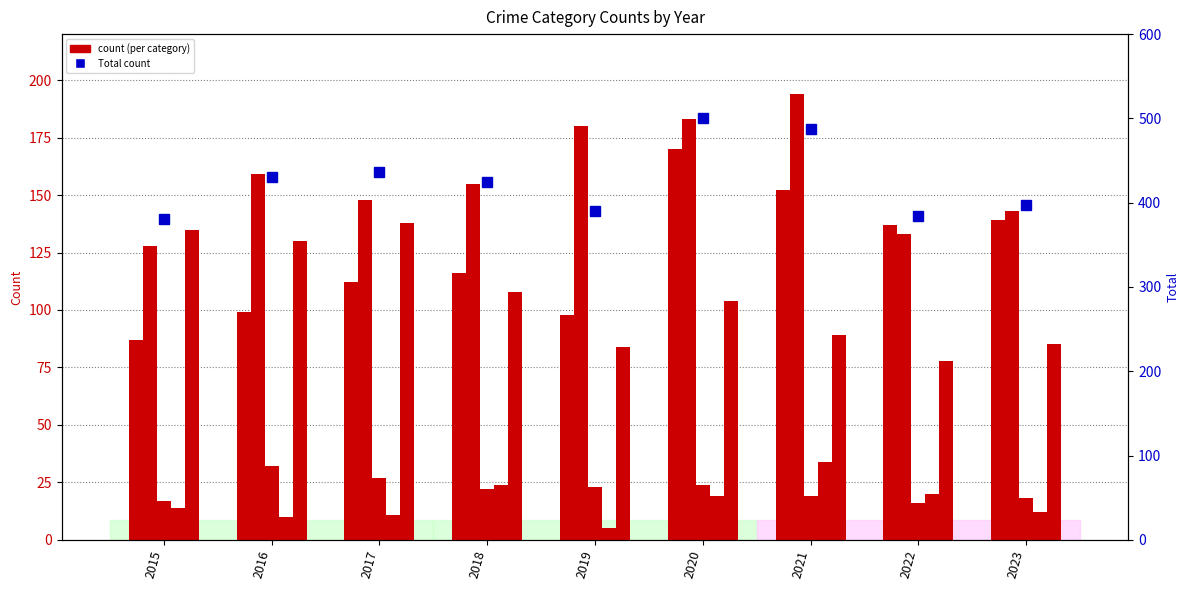

Which series has the widest spread of values?

Total